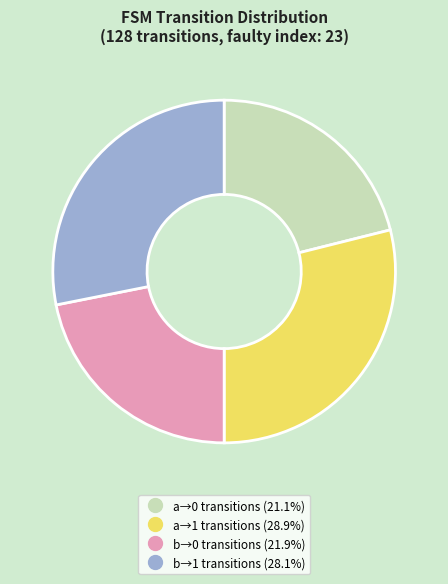

Count the number of slices in the pie.

4